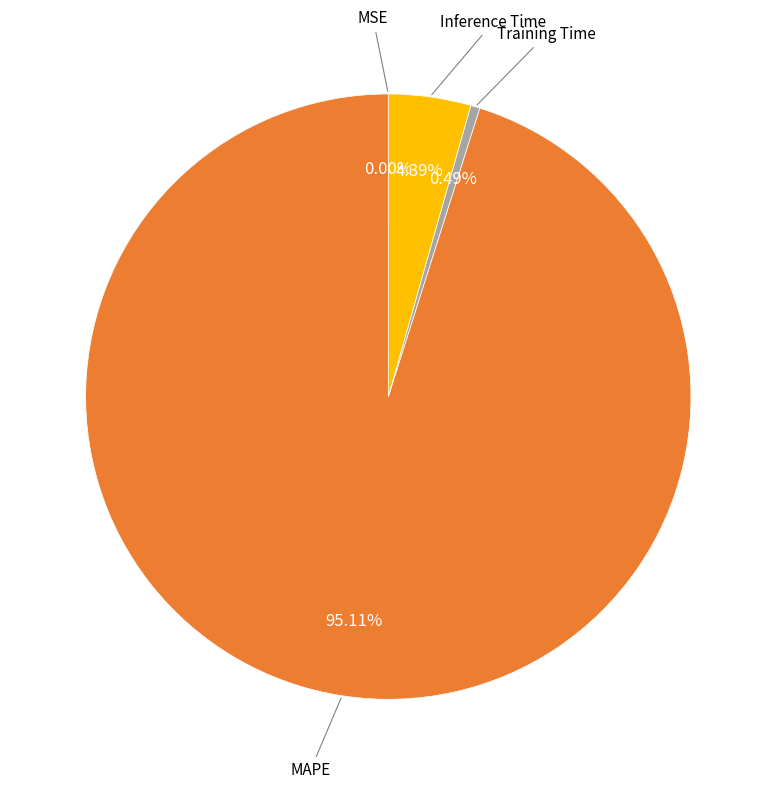

Is there a majority slice in this chart?

Yes